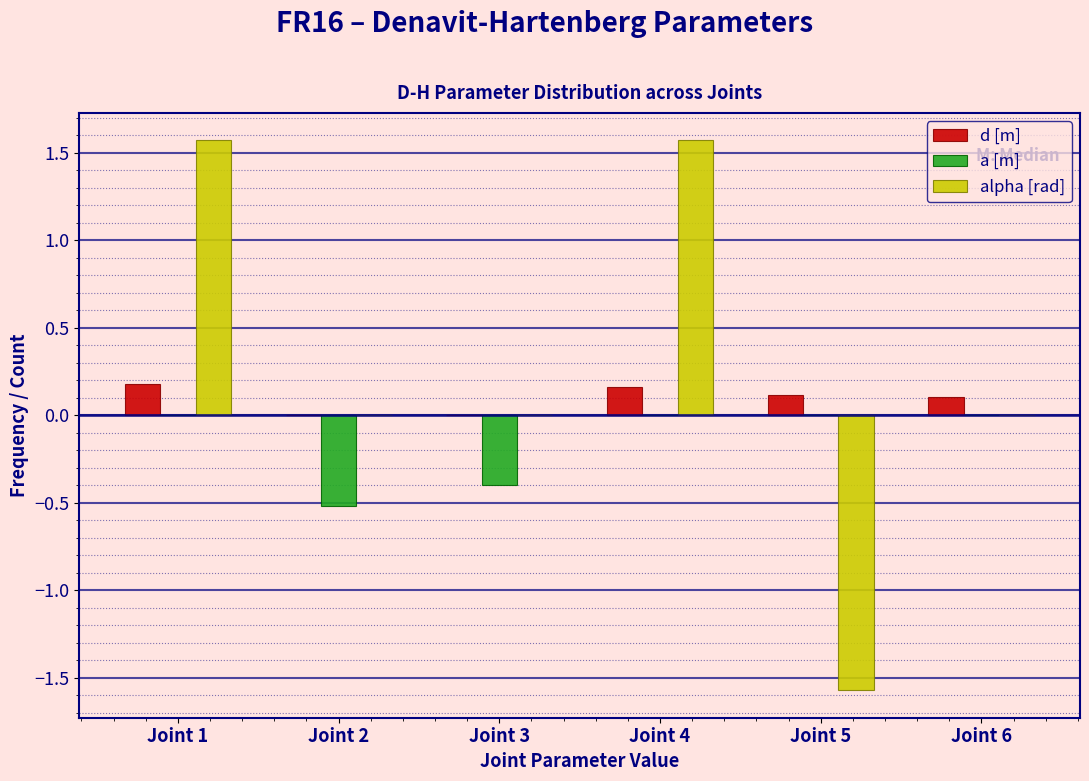

Is the value of d [m] at Joint 1 greater than the value of a [m] at Joint 4?

Yes